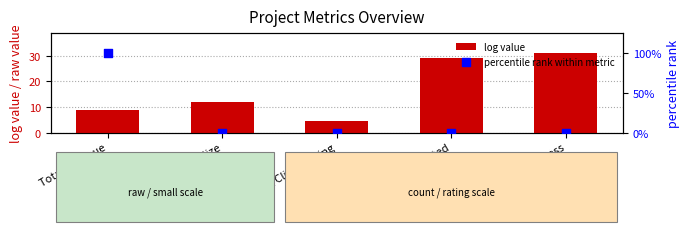

Which series has the largest total across all categories?

percentile rank within metric